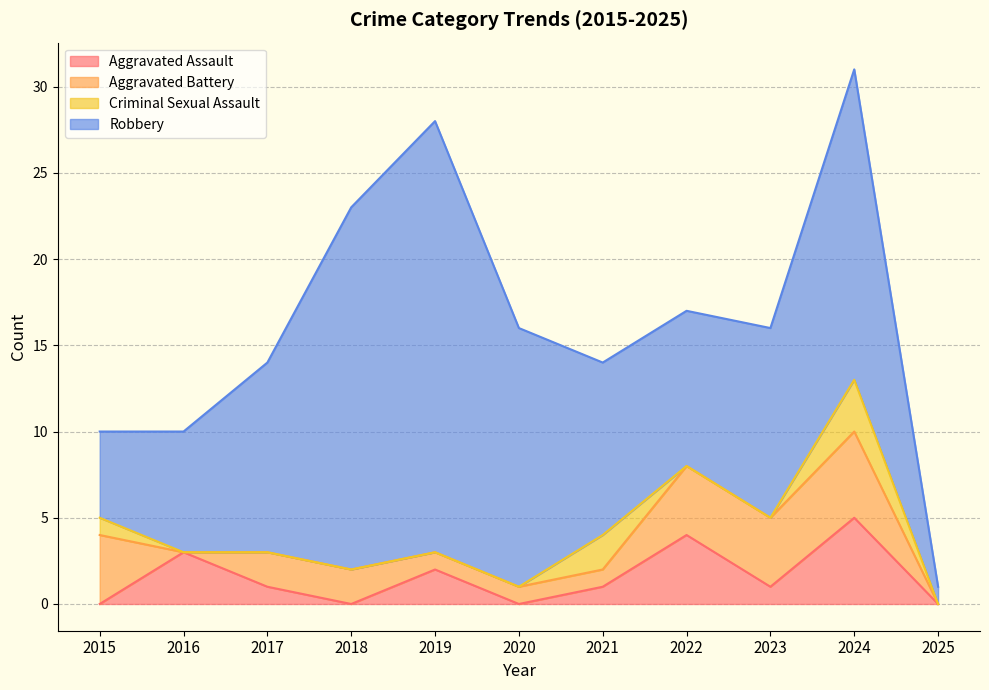

What is the difference between the maximum and second lowest values in the Robbery series?

20